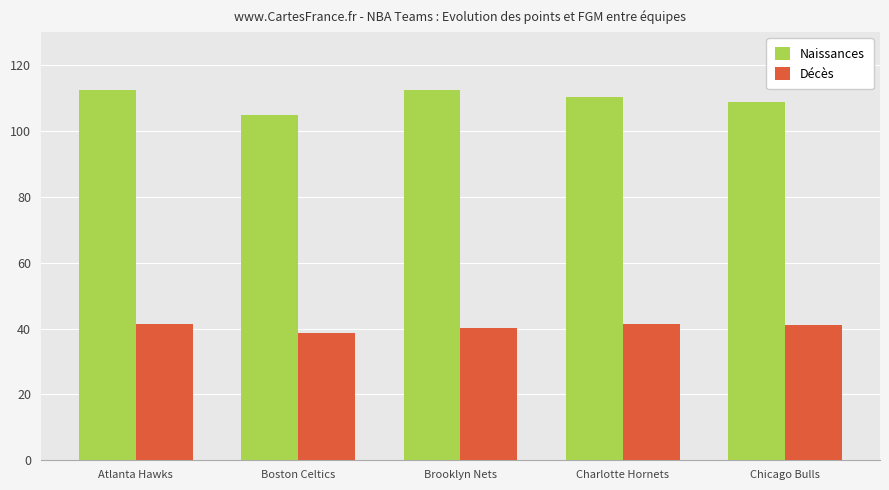

What position from the right is Atlanta Hawks?

5